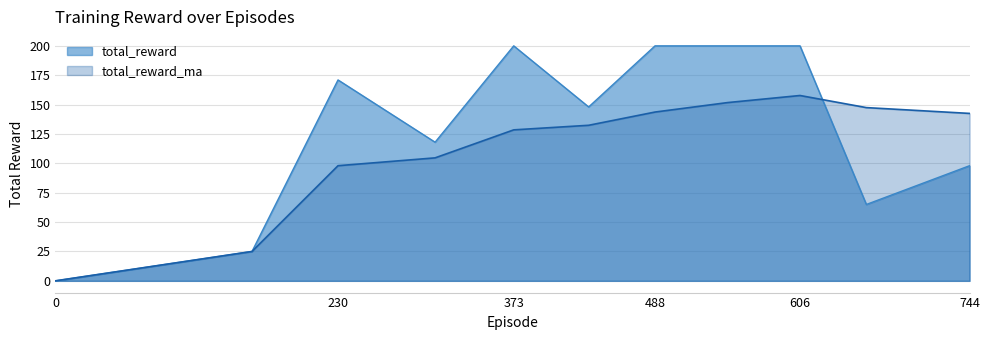

Which series has the largest total across all categories?

total_reward